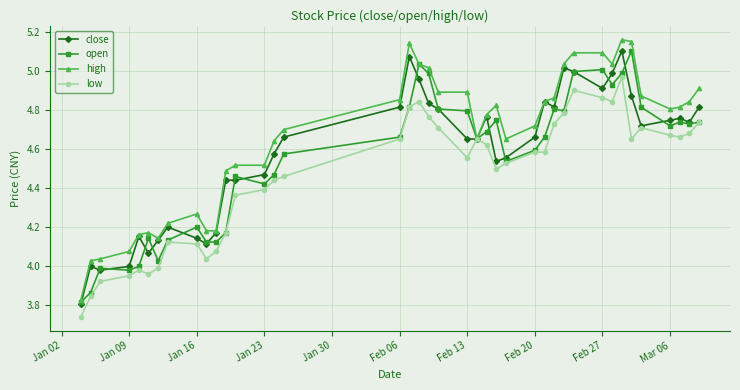

Which series has the largest range (max minus min)?

high